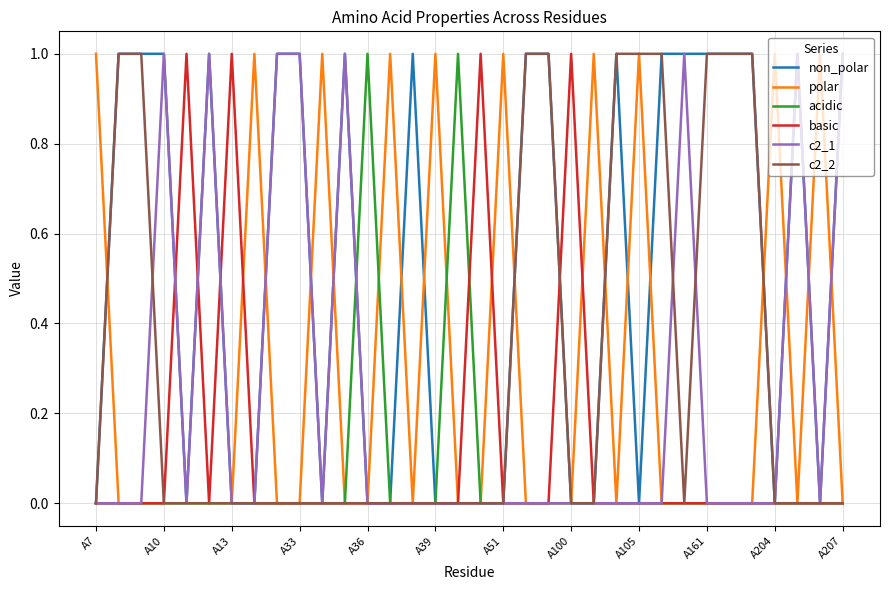

Which series has the largest total across all categories?

non_polar